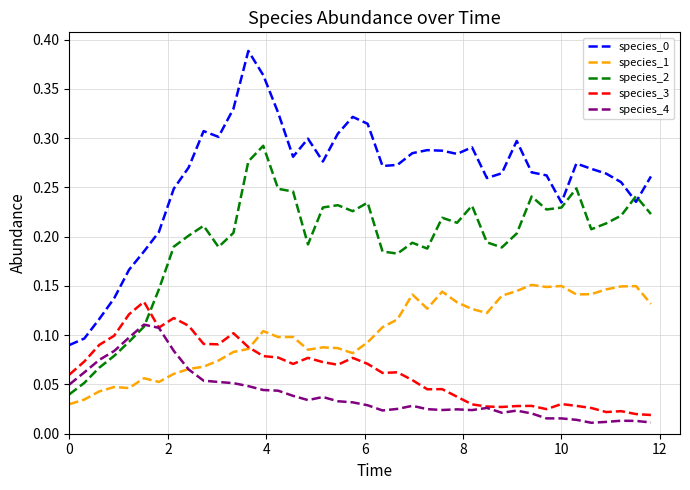

True or false: species_0 and species_3 cross at least once.

False